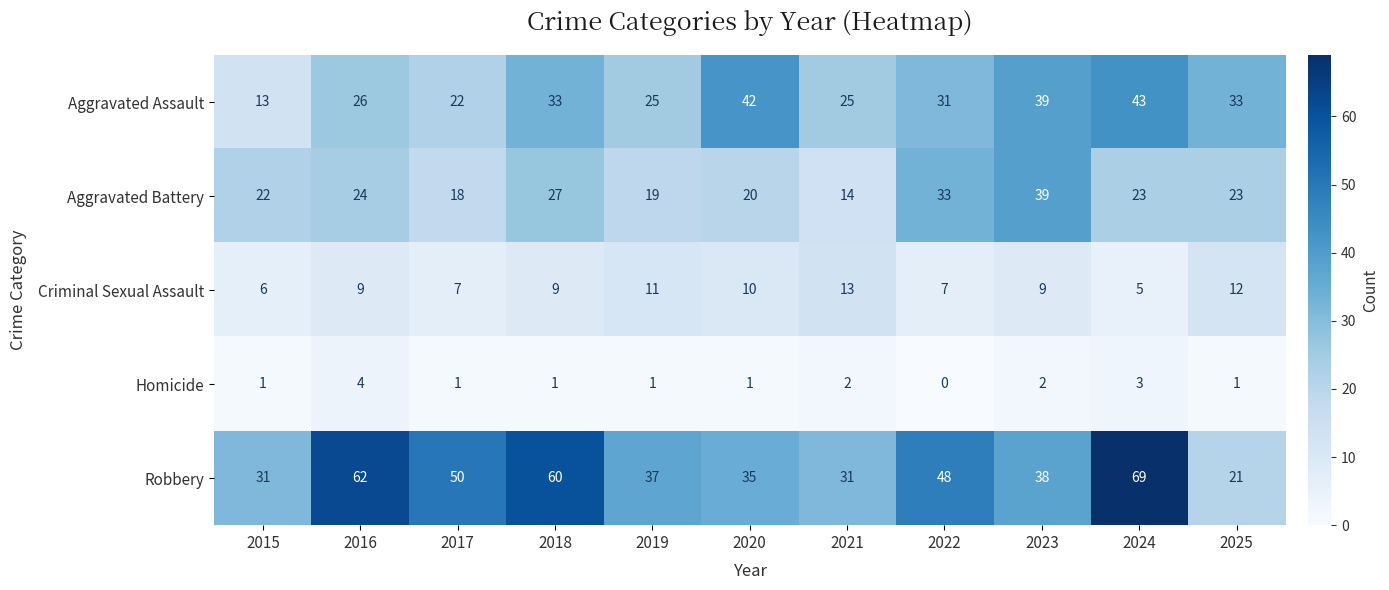

What is the spread (max minus min) of values at 2019?

36